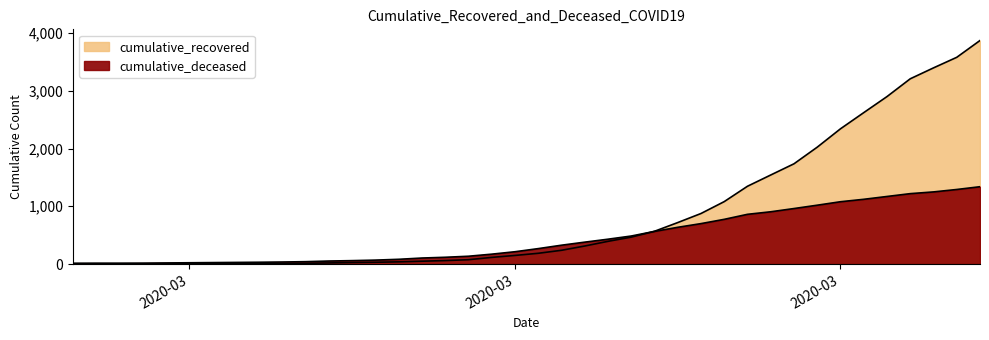

At which category does the chart reach its peak across all series?

2020-04-06